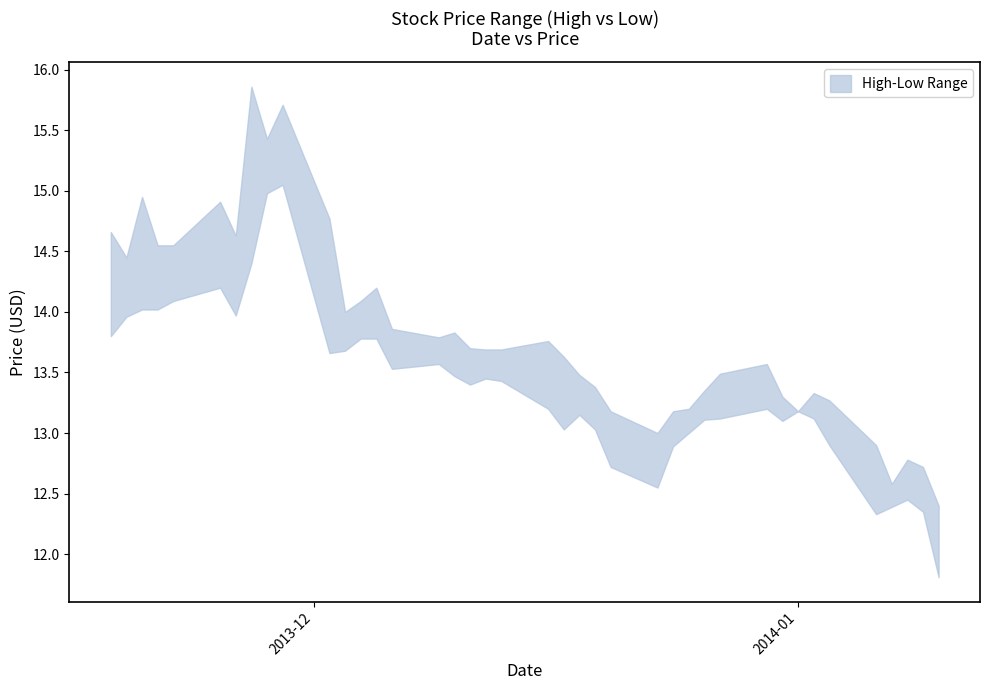

At which category is the sum across all series the highest?

9